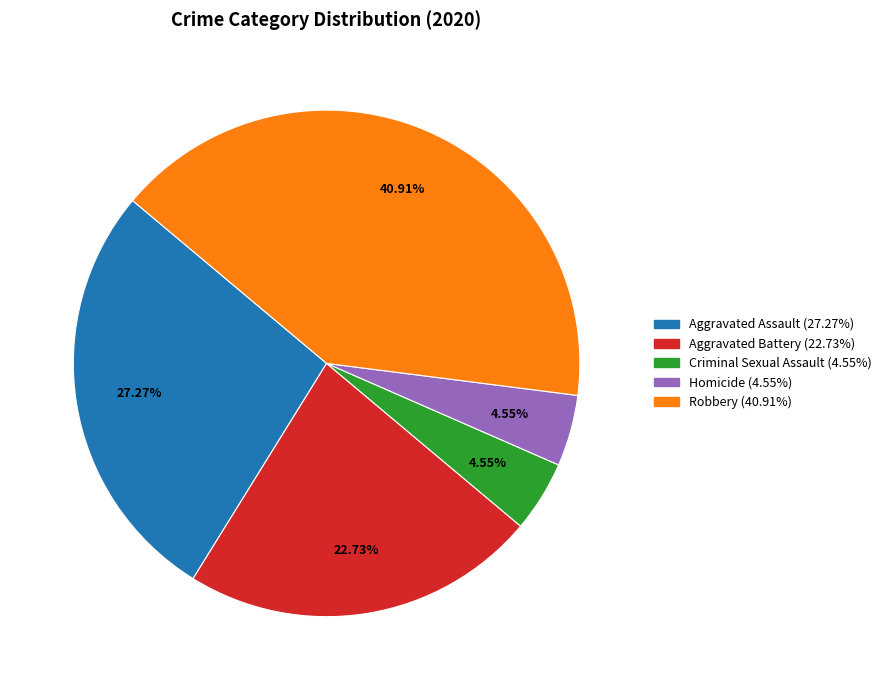

Between Robbery and Aggravated Battery, which is larger?

Robbery